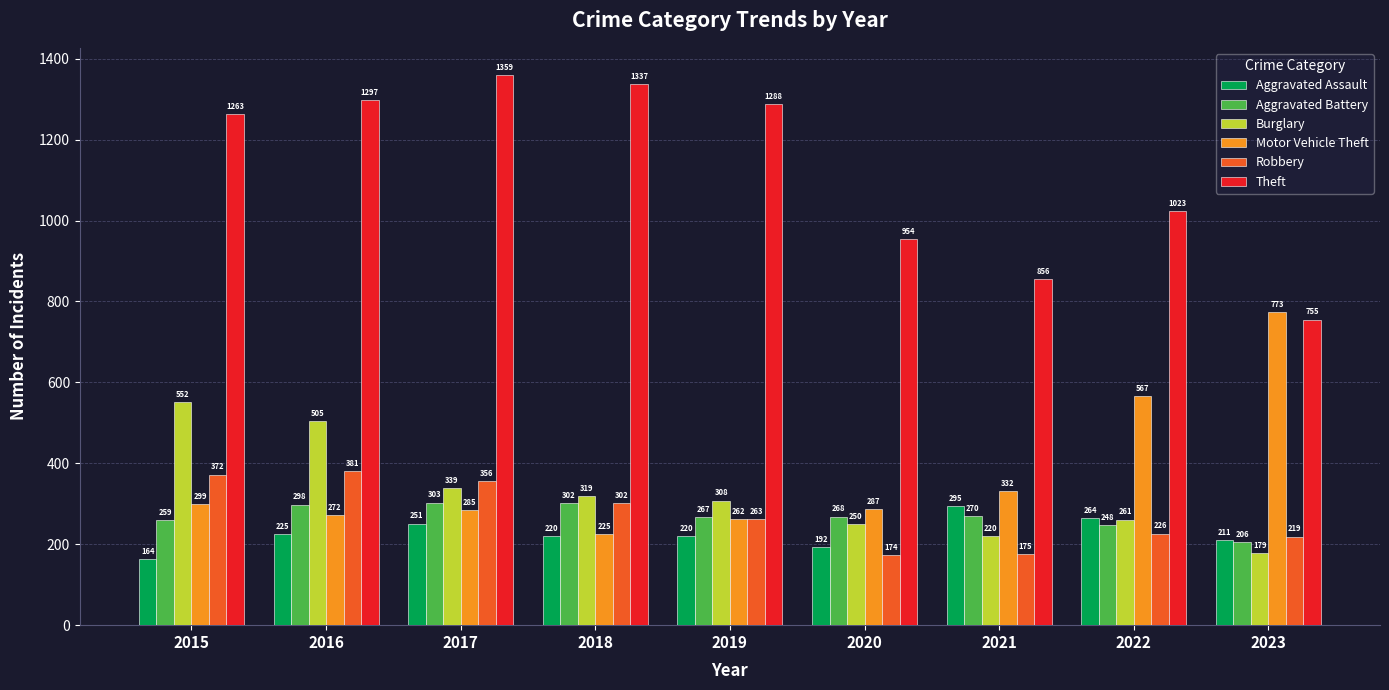

The Burglary series shows 357 at 2021. True or false?

False